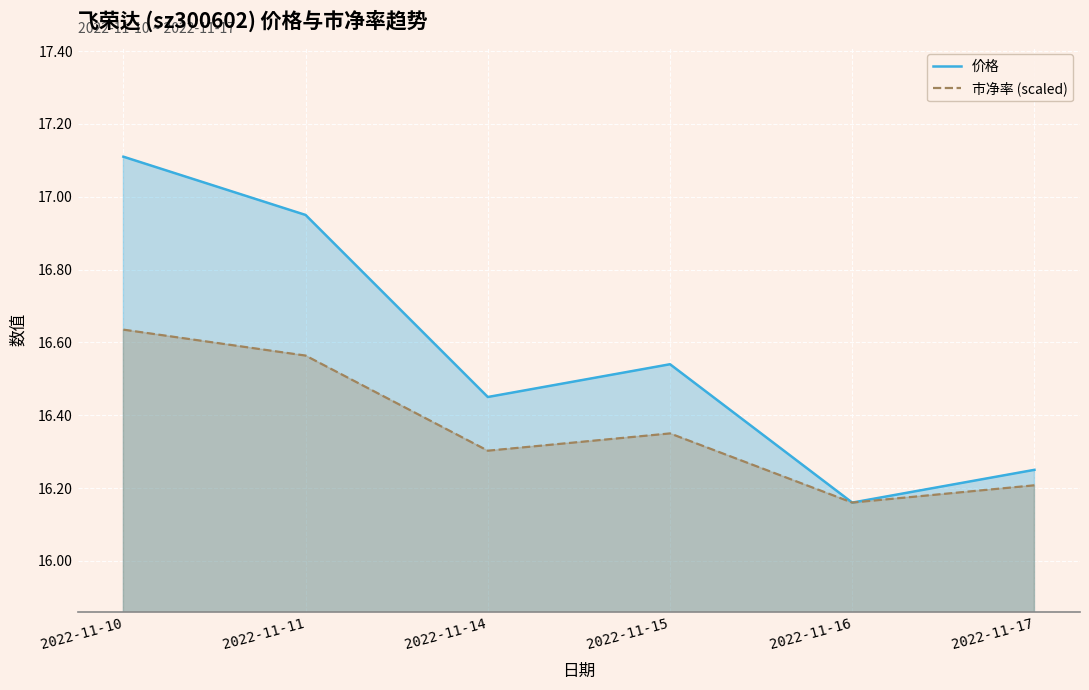

The 价格 series shows 16.5 at 2022-11-15. True or false?

True